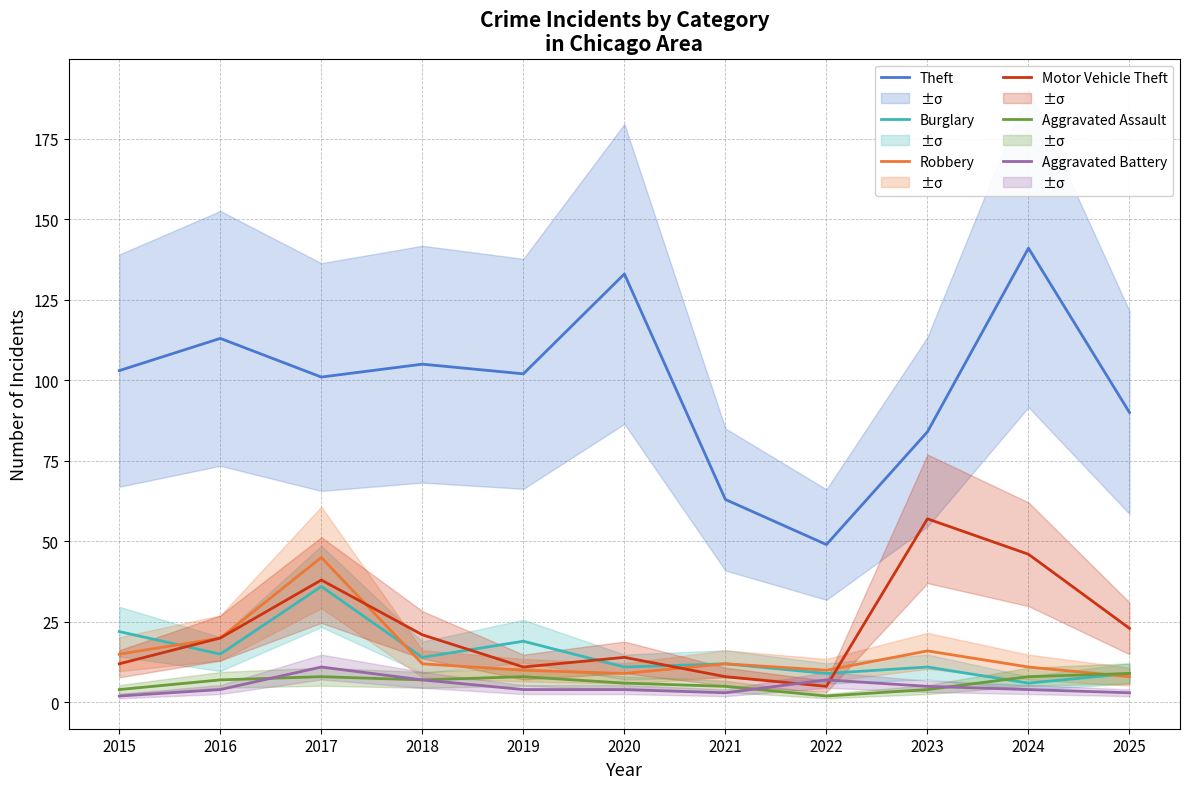

What is the difference between the maximum and minimum values in the Theft series?

92